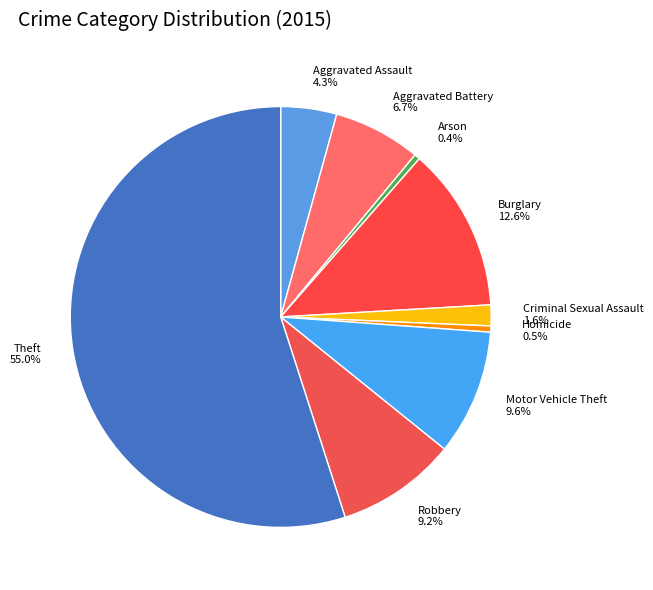

Which category has the biggest portion of the pie?

Theft